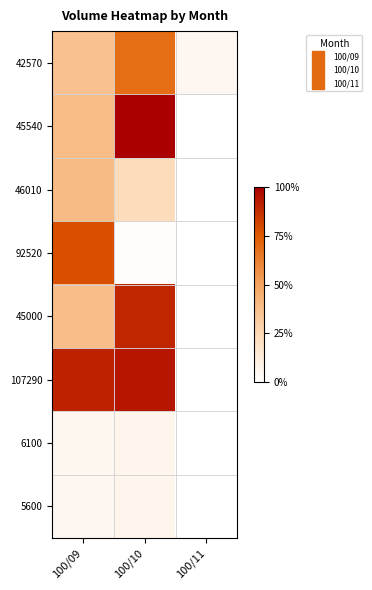

Rank the series at 100/09 from lowest to highest value.

5600, 6100, 42570, 45000, 45540, 46010, 92520, 107290